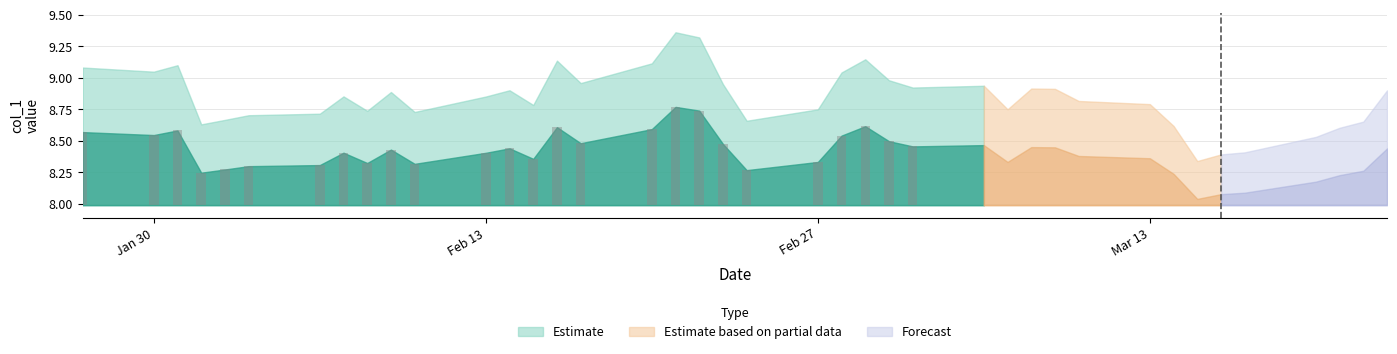

Which has a higher value, 2023-03-02 or 2023-02-15?

2023-03-02